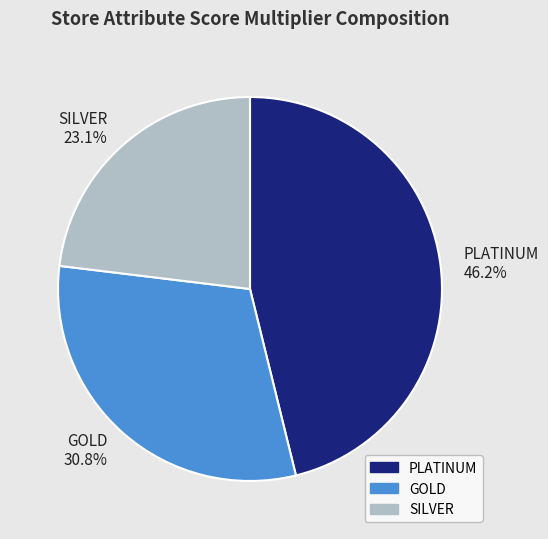

What percentage is the SILVER slice, to the nearest percent?

23%